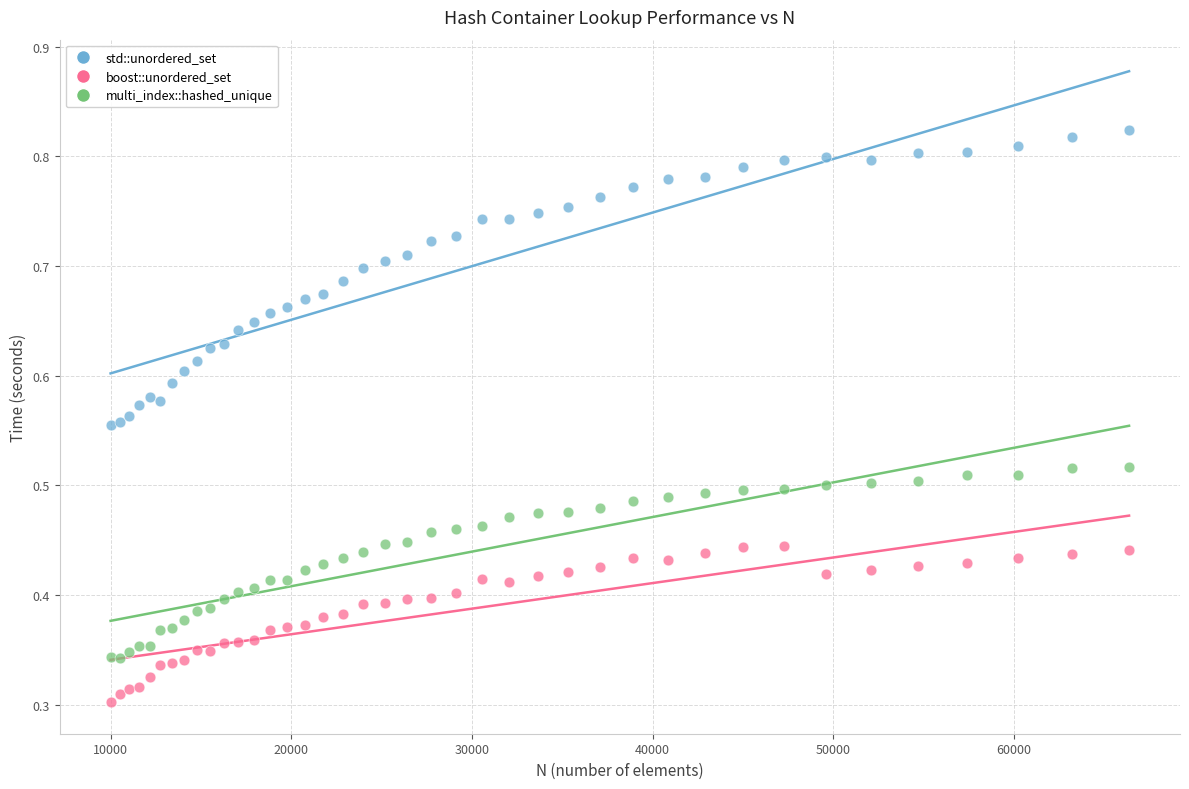

Which series has the largest Y range (max minus min)?

std::unordered_set